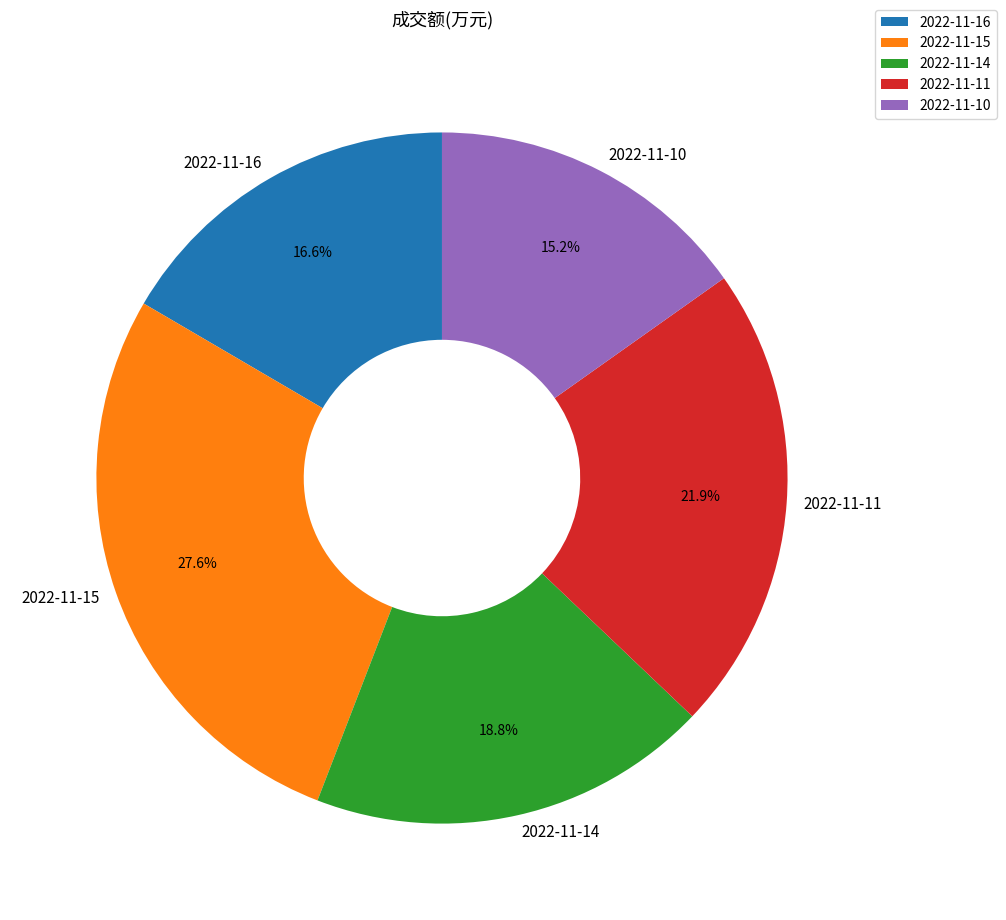

What percentage is the 2022-11-10 slice, to the nearest percent?

15%